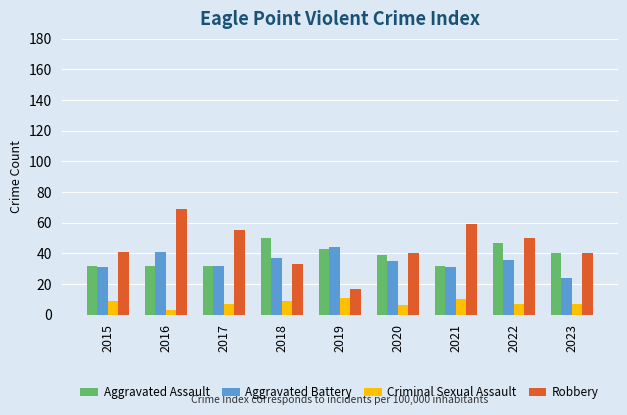

How many bars are there in each group?

4